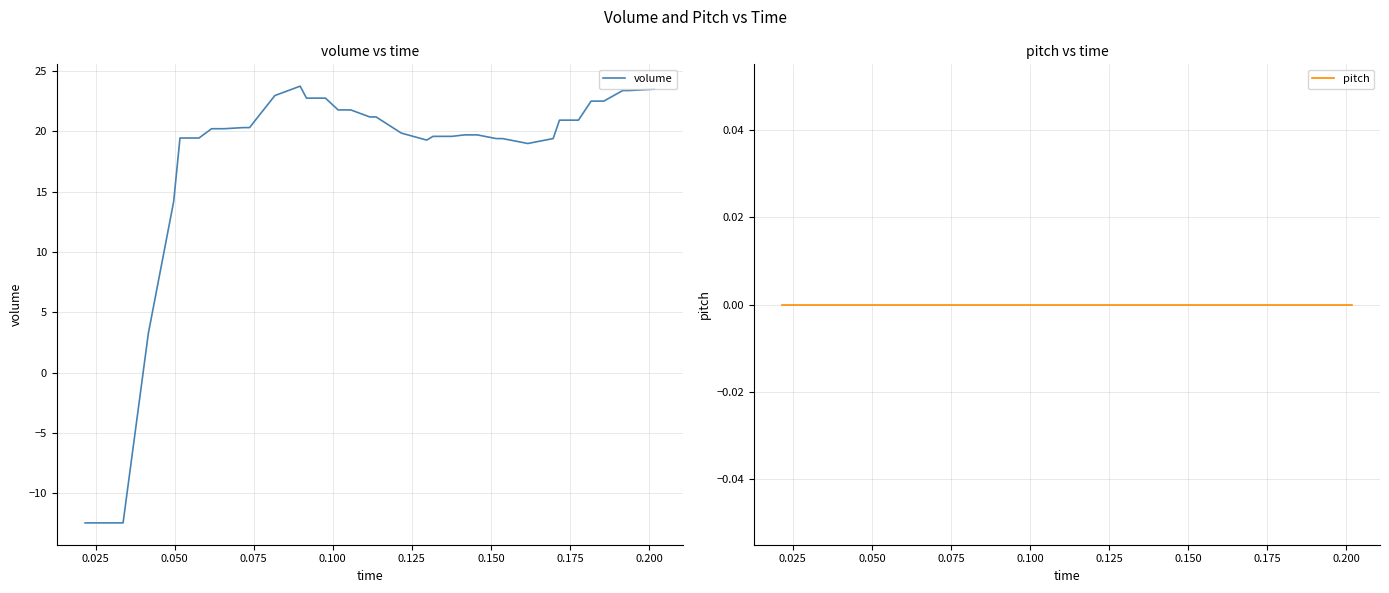

What is the minimum value for volume?

-12.4